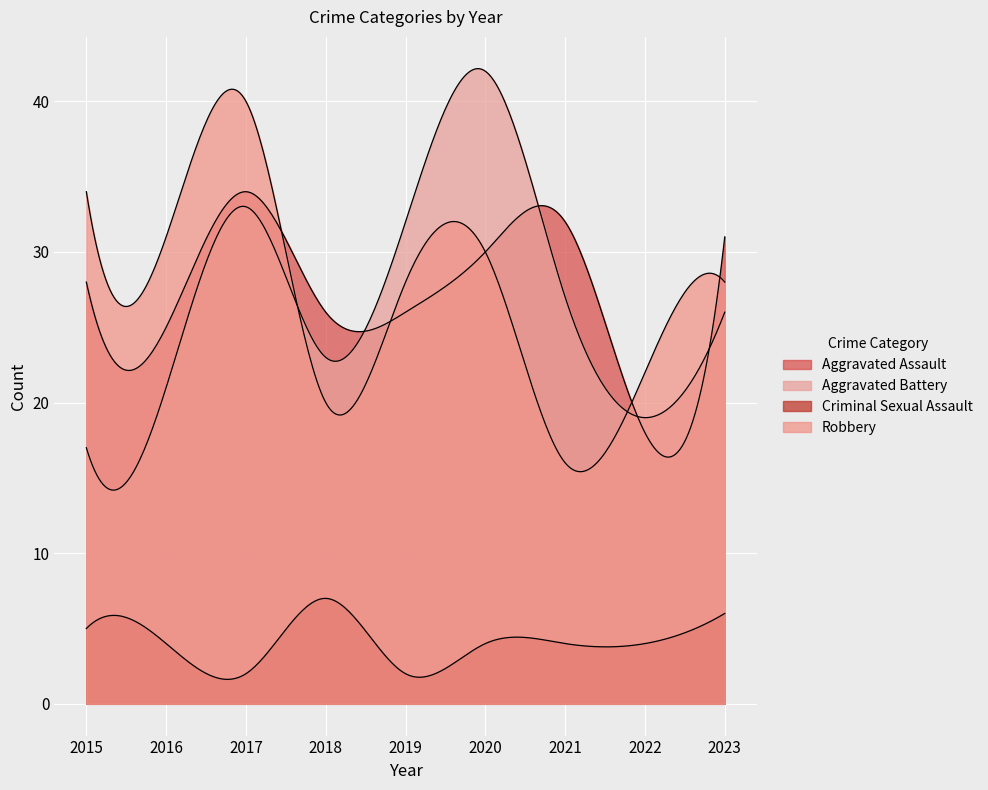

Which series has the largest range (max minus min)?

Aggravated Battery